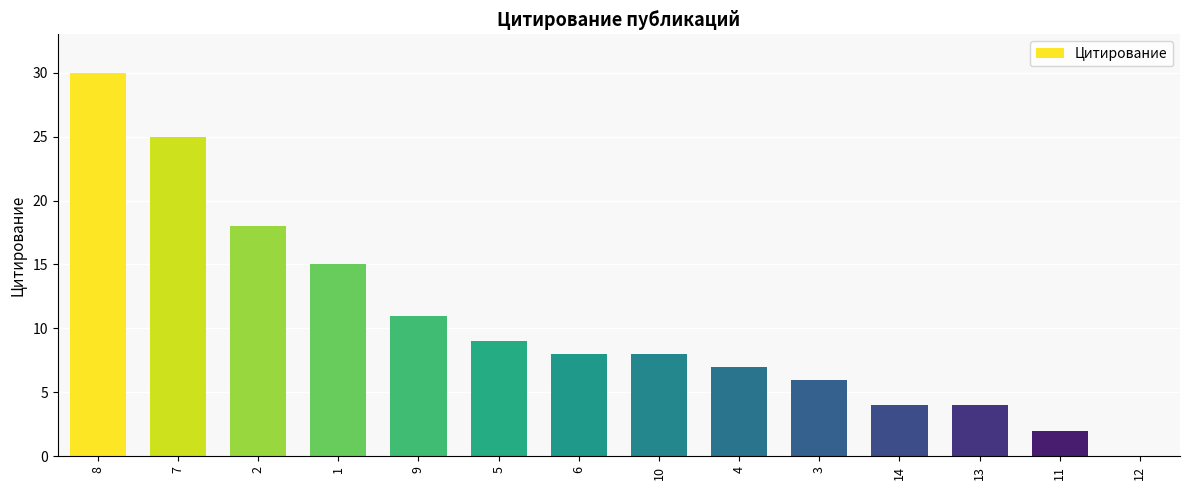

Which category has the highest value across all series?

8